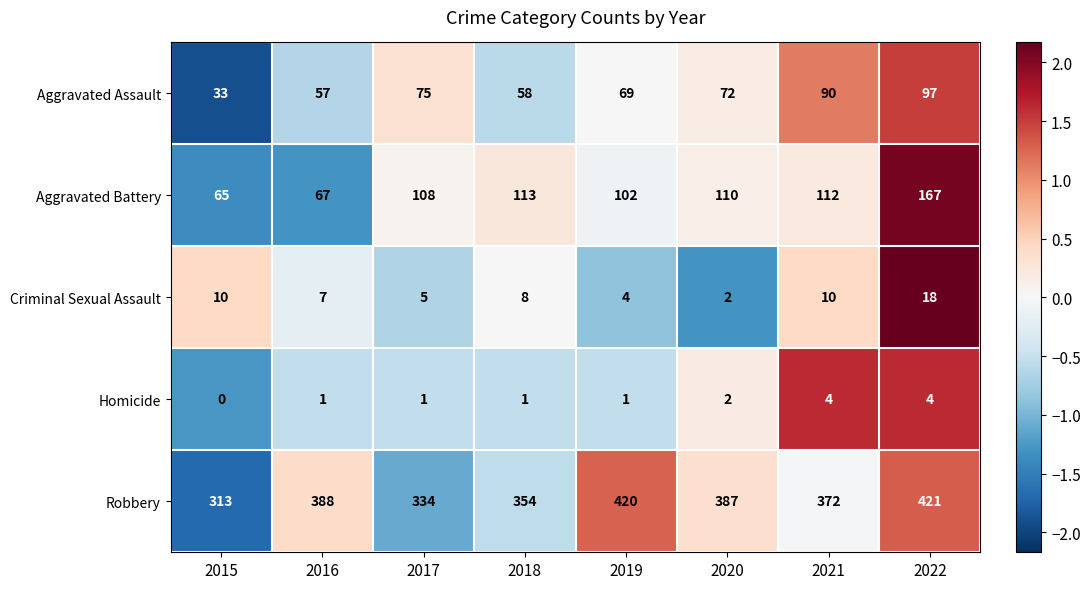

Which series has the largest range (max minus min)?

Robbery